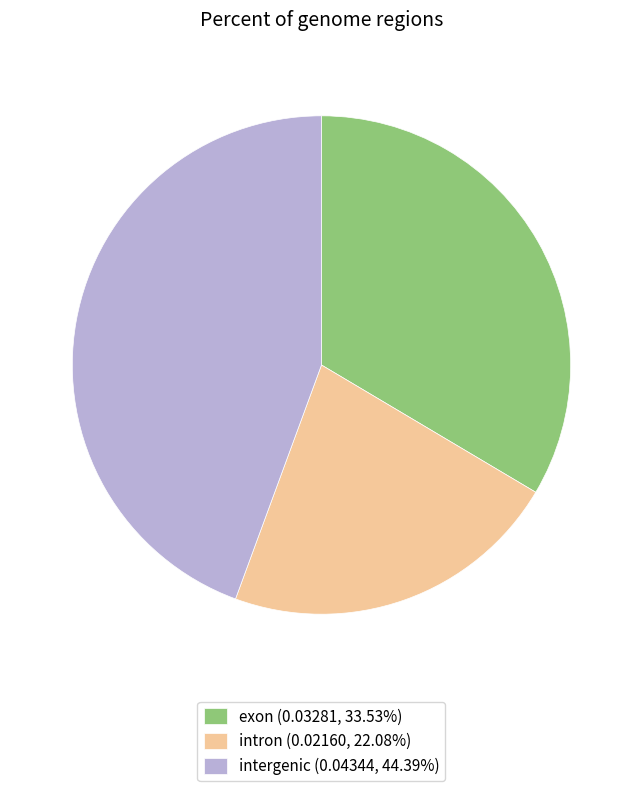

Is the sum of intergenic (0.04344, 44.39%) and intron (0.02160, 22.08%) greater than half?

Yes